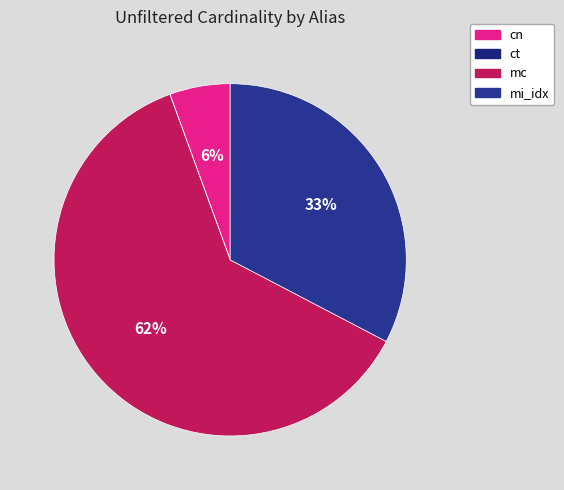

The cn slice represents 6% of the pie. True or false?

True